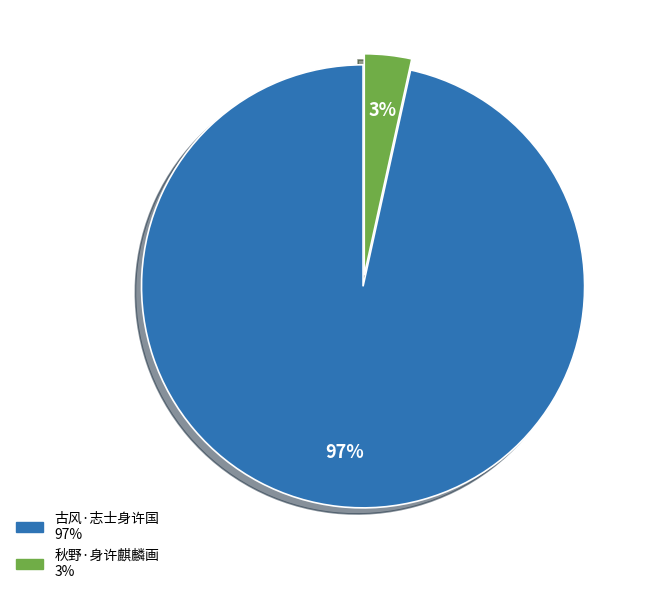

Does 古风·志士身许国 represent more than half of the total?

Yes